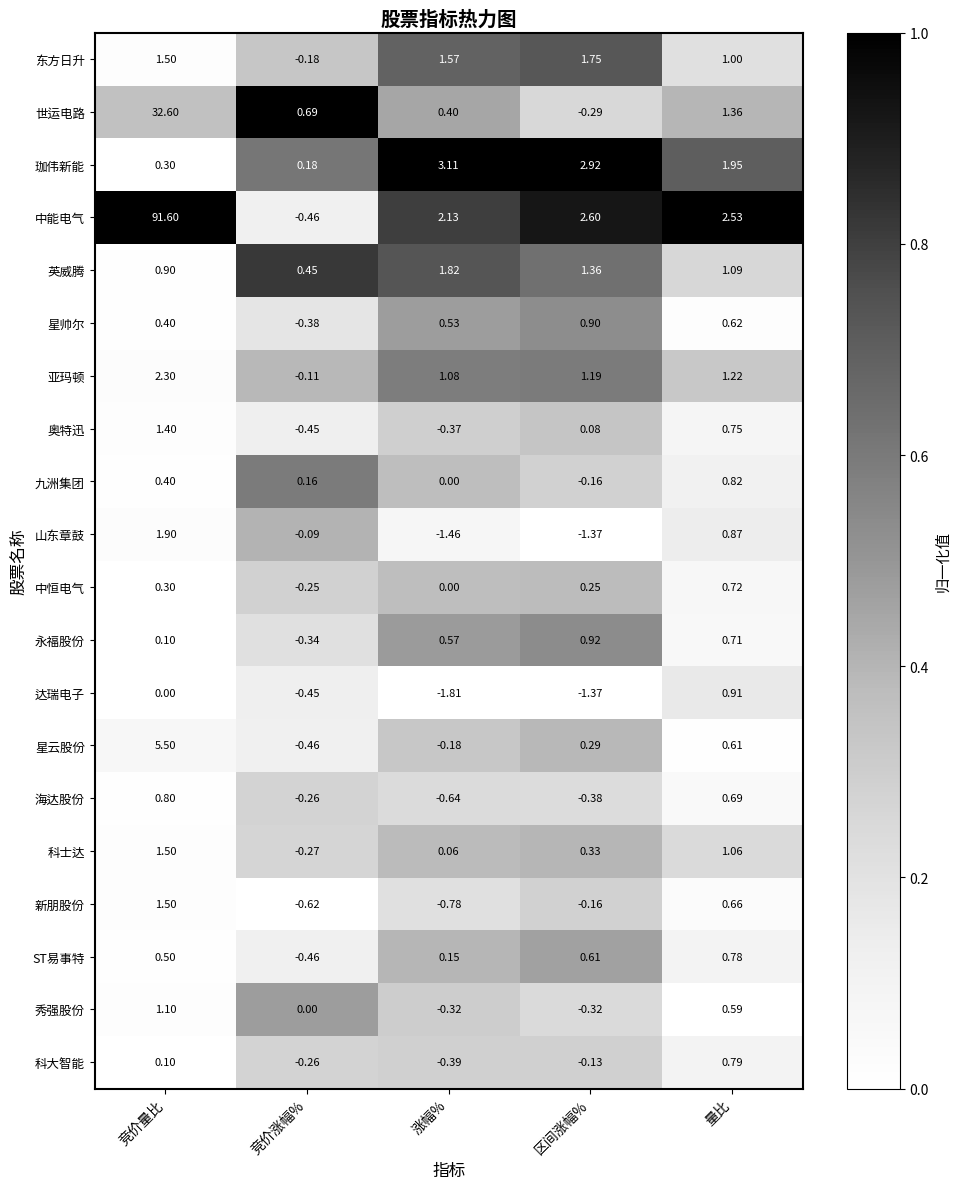

Which series has the largest total across all categories?

中能电气